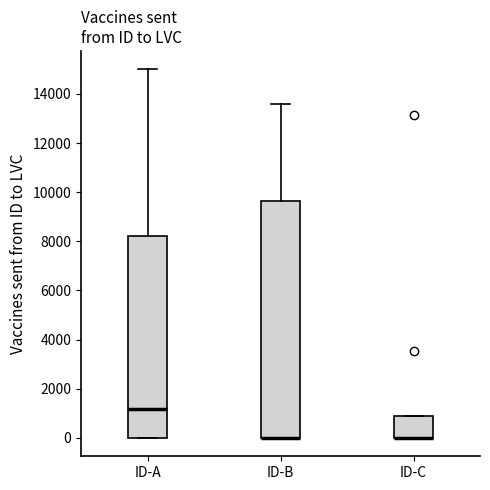

Which box is the tallest, from its lower edge to its upper edge?

ID-B